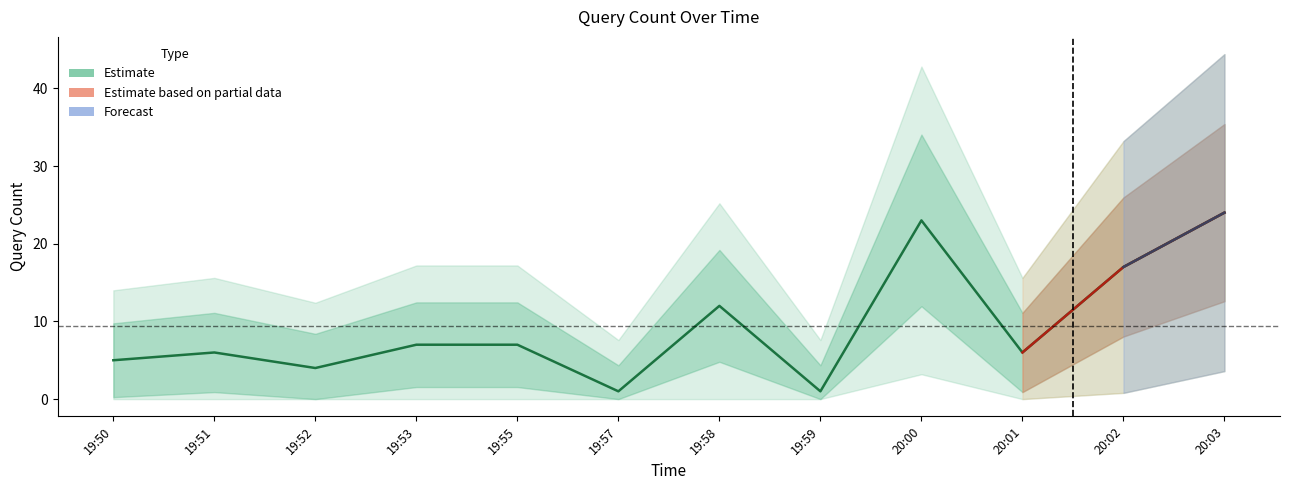

What is the value of the 9th point from the left?

23